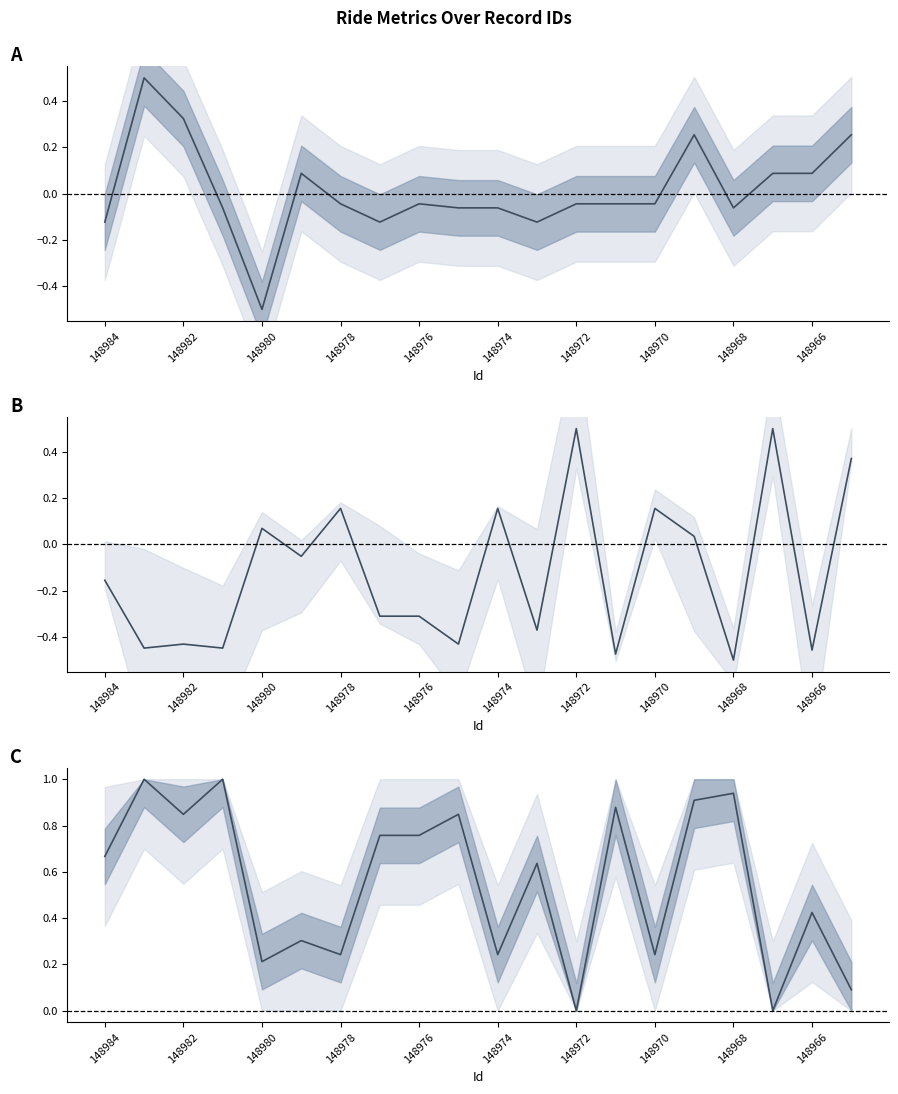

How many lines are shown in the chart?

3